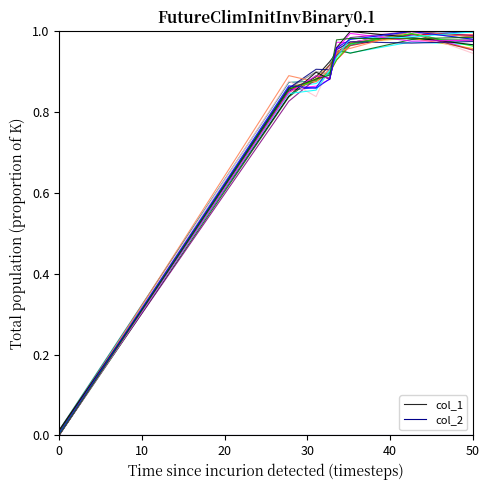

What is the sum of all col_1 values?

6.6